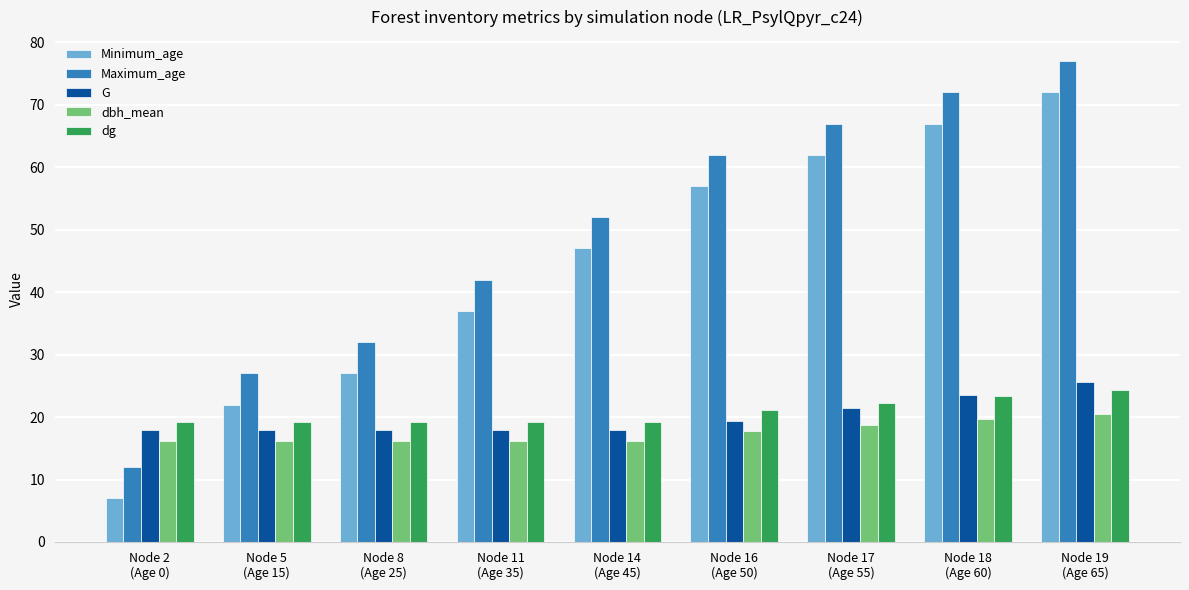

Reading left to right, extract all data points from this chart.

Minimum_age: Node 2
(Age 0)=7.0	Node 5
(Age 15)=22.0	Node 8
(Age 25)=27.0	Node 11
(Age 35)=37.0	Node 14
(Age 45)=47.0	Node 16
(Age 50)=57.0	Node 17
(Age 55)=62.0	Node 18
(Age 60)=67.0	Node 19
(Age 65)=72.0
Maximum_age: Node 2
(Age 0)=12.0	Node 5
(Age 15)=27.0	Node 8
(Age 25)=32.0	Node 11
(Age 35)=42.0	Node 14
(Age 45)=52.0	Node 16
(Age 50)=62.0	Node 17
(Age 55)=67.0	Node 18
(Age 60)=72.0	Node 19
(Age 65)=77.0
G: Node 2
(Age 0)=17.9	Node 5
(Age 15)=17.9	Node 8
(Age 25)=17.9	Node 11
(Age 35)=17.9	Node 14
(Age 45)=17.9	Node 16
(Age 50)=19.4	Node 17
(Age 55)=21.5	Node 18
(Age 60)=23.5	Node 19
(Age 65)=25.6
dbh_mean: Node 2
(Age 0)=16.1	Node 5
(Age 15)=16.1	Node 8
(Age 25)=16.1	Node 11
(Age 35)=16.1	Node 14
(Age 45)=16.1	Node 16
(Age 50)=17.7	Node 17
(Age 55)=18.7	Node 18
(Age 60)=19.6	Node 19
(Age 65)=20.5
dg: Node 2
(Age 0)=19.2	Node 5
(Age 15)=19.2	Node 8
(Age 25)=19.2	Node 11
(Age 35)=19.2	Node 14
(Age 45)=19.2	Node 16
(Age 50)=21.2	Node 17
(Age 55)=22.3	Node 18
(Age 60)=23.3	Node 19
(Age 65)=24.3